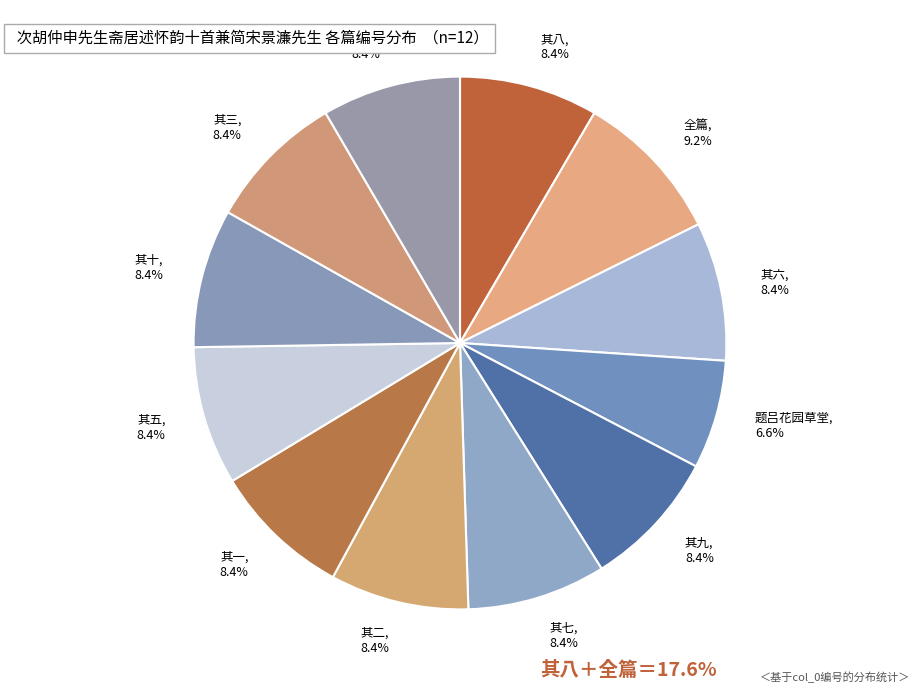

To the nearest percent, what is the average slice percentage?

8%